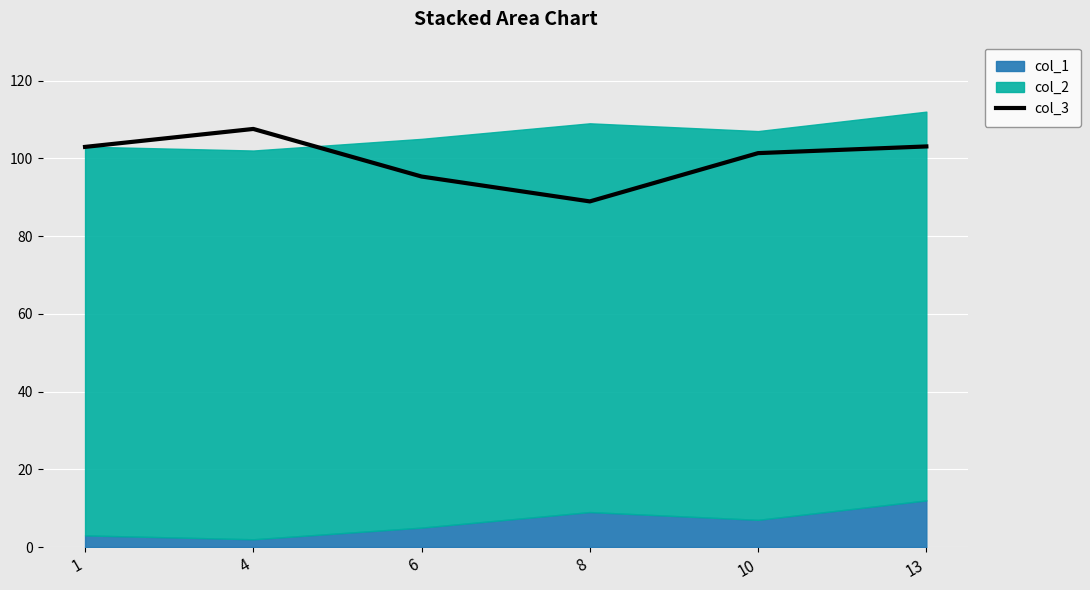

At which category does the data reach its first local valley?

8